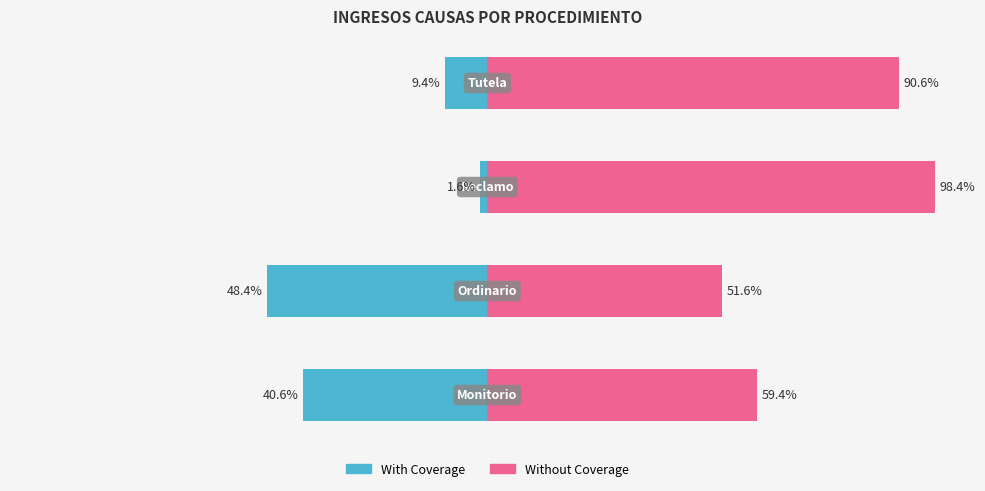

What are all the series names shown in the legend?

With Coverage, Without Coverage